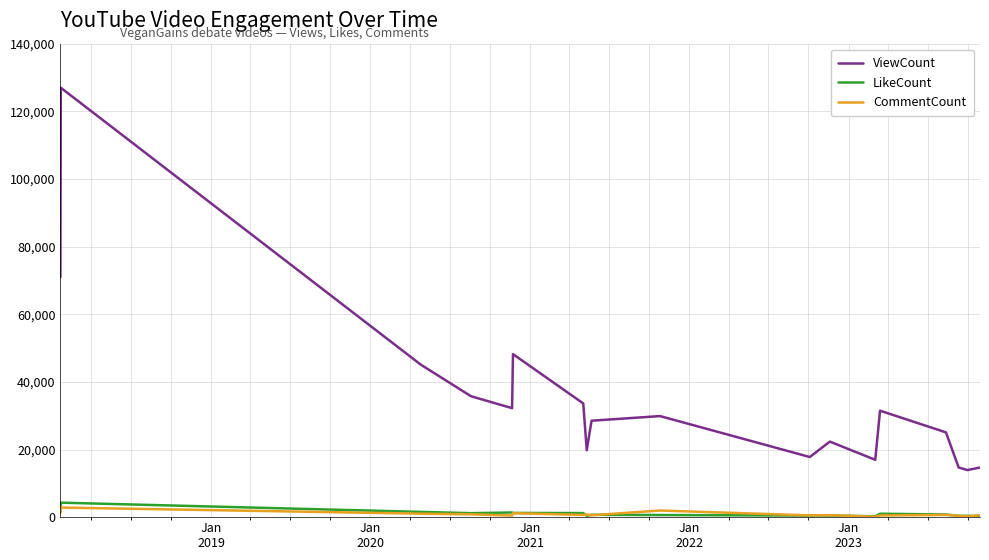

What is the highest value of the CommentCount series?

2831